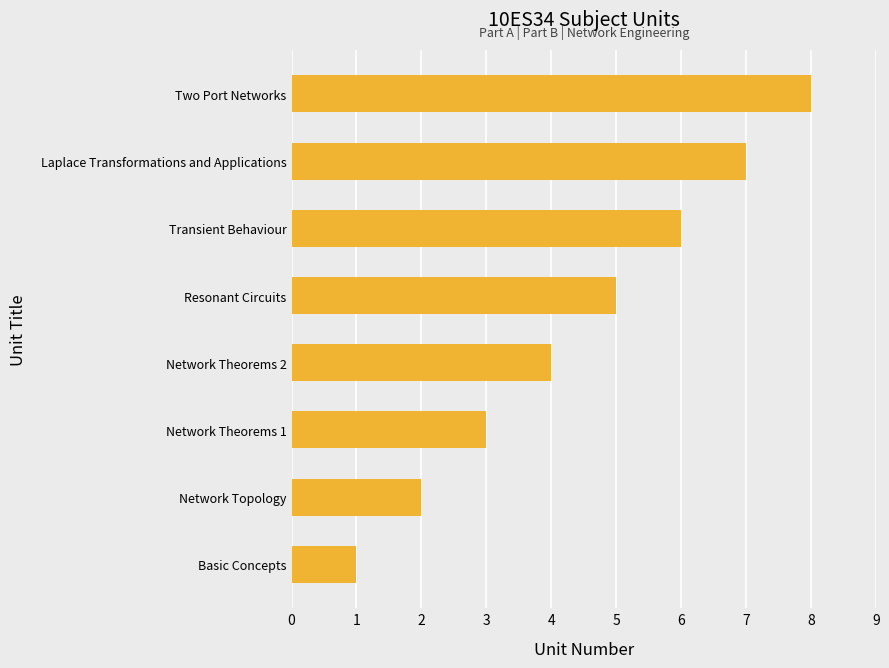

What is the sum of all values?

36